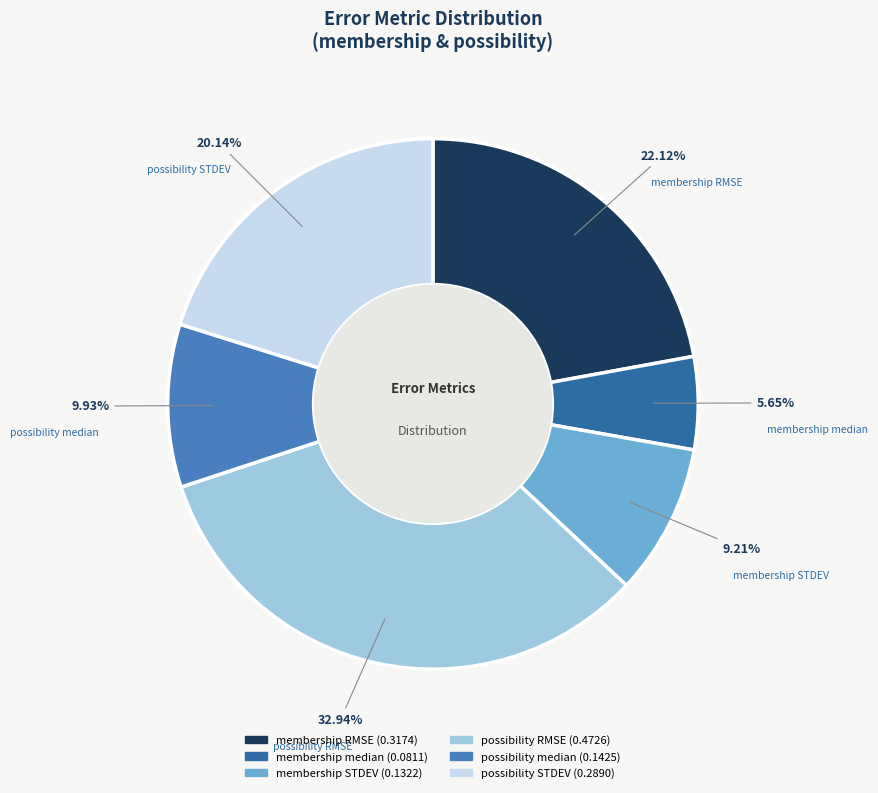

The membership median slice represents 6% of the pie. True or false?

True